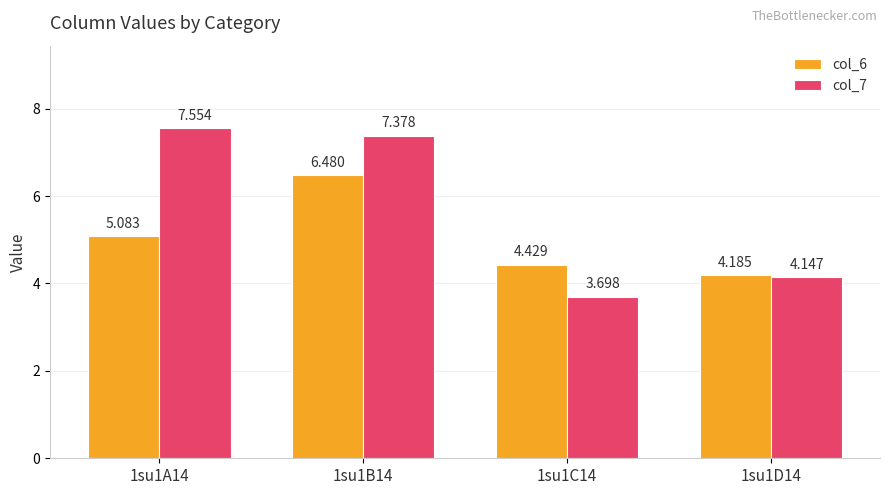

Rank the series at 1su1A14 from lowest to highest value.

col_6, col_7